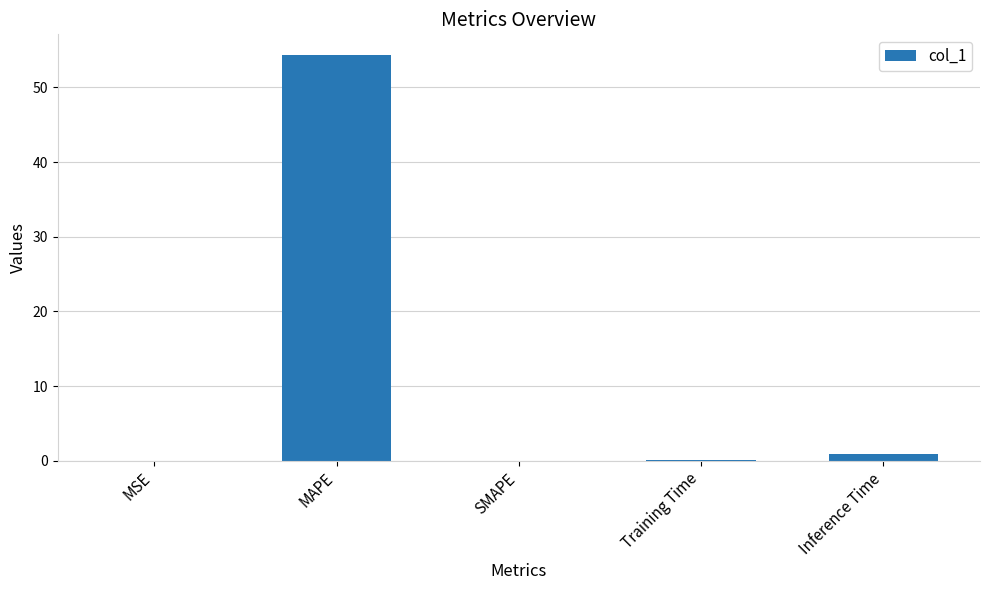

Which label corresponds to the largest value in the chart?

MAPE